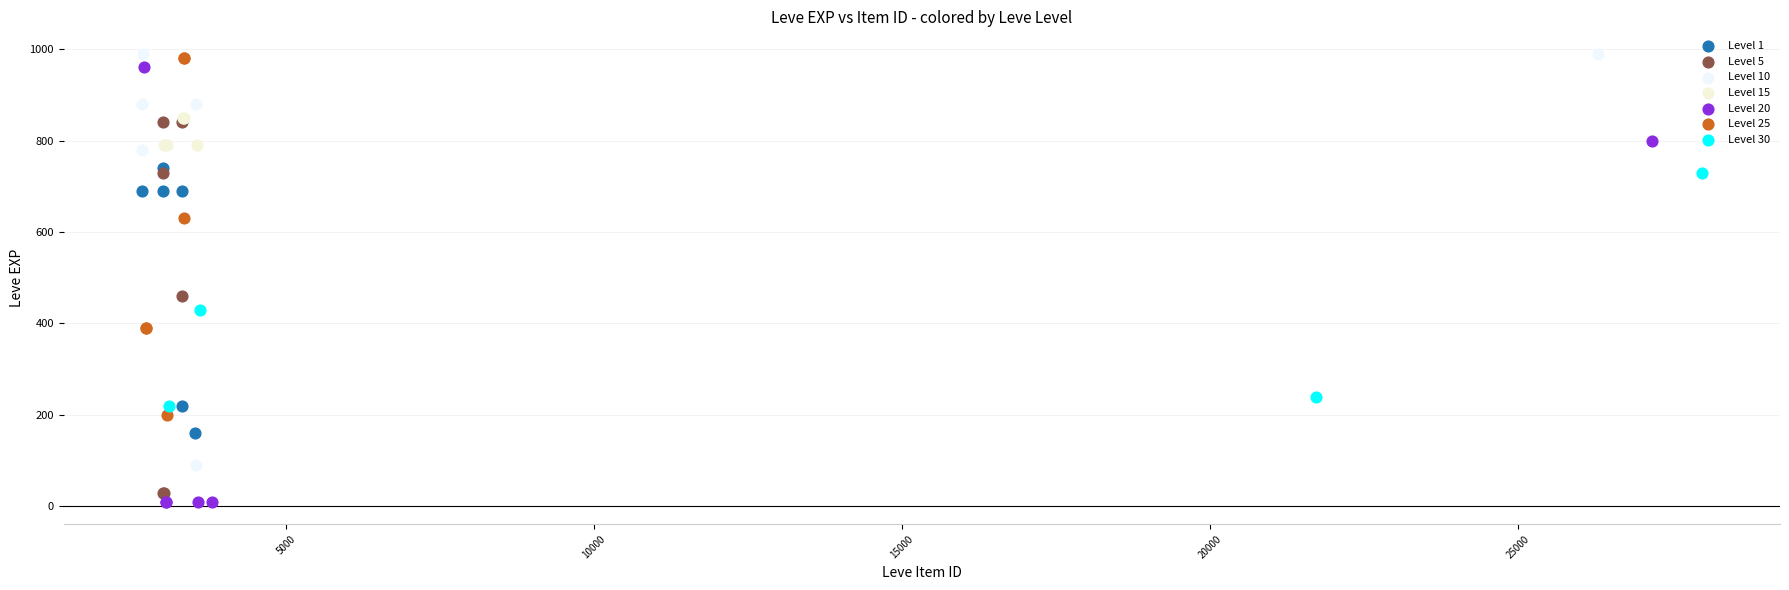

Which series contains the highest Y value?

Level 10